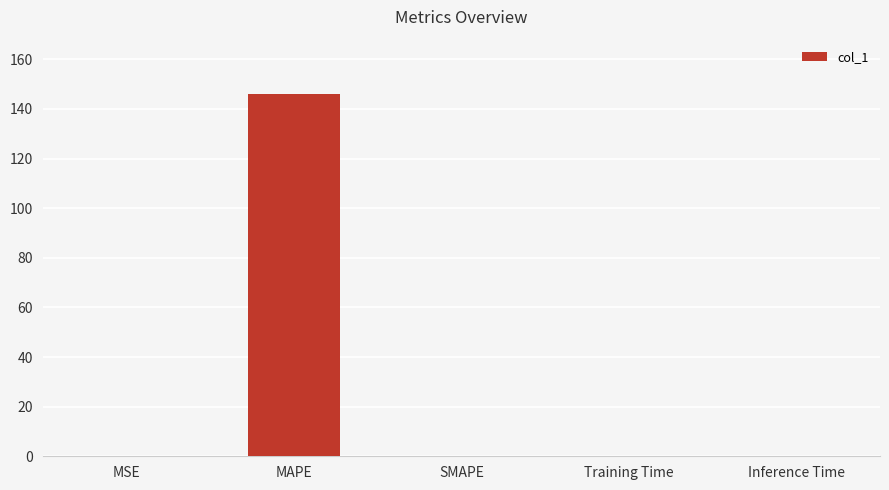

The chart shows a value of 0.0 at MSE. True or false?

True